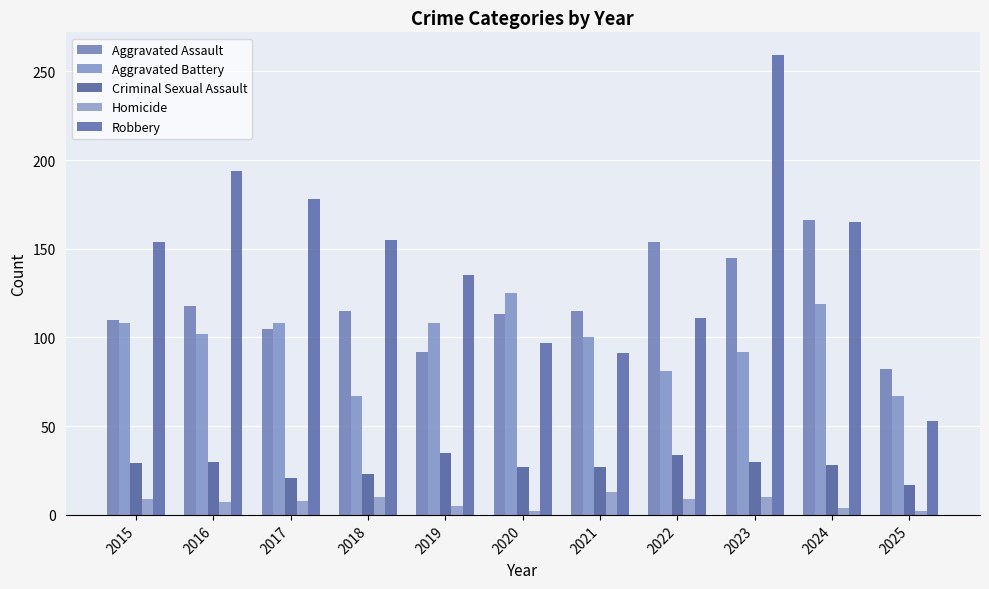

Is the value of Aggravated Battery at 2020 greater than the value of Robbery at 2024?

No